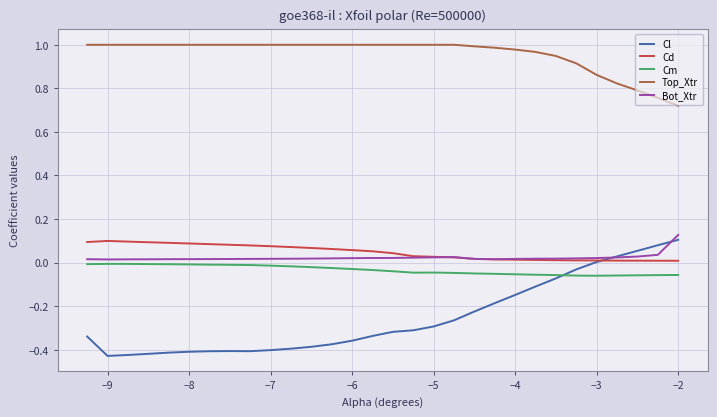

True or false: Top_Xtr and Cd cross at least once.

False